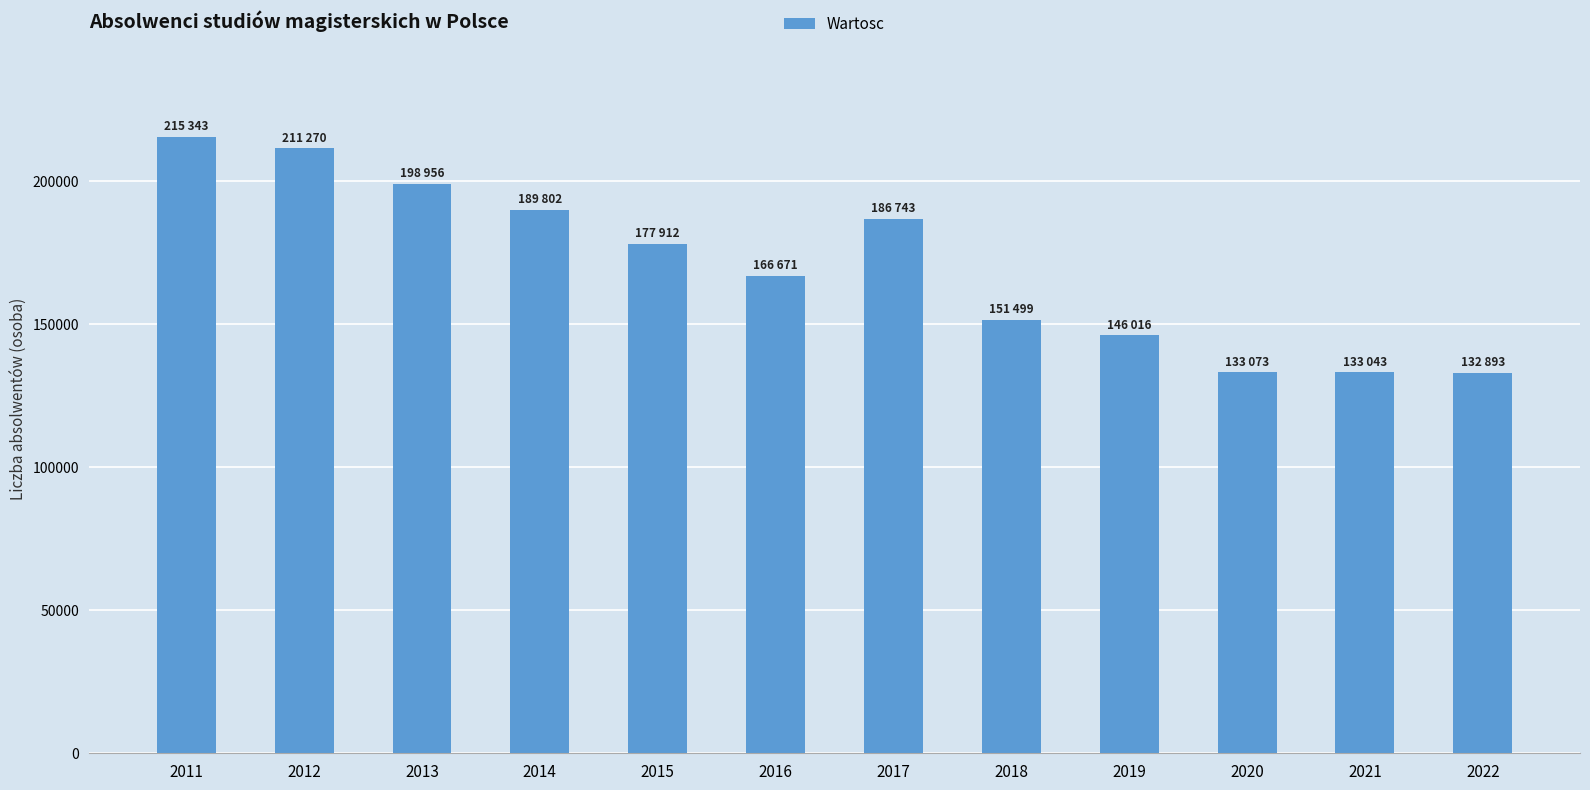

Between 2022 and 2018, which is larger?

2018